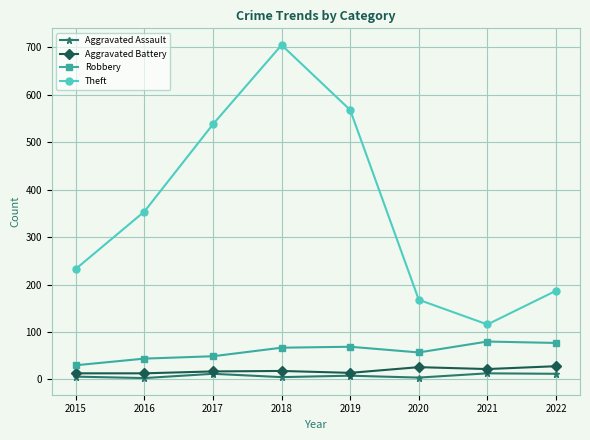

How many interior local peaks does the Theft series have?

1